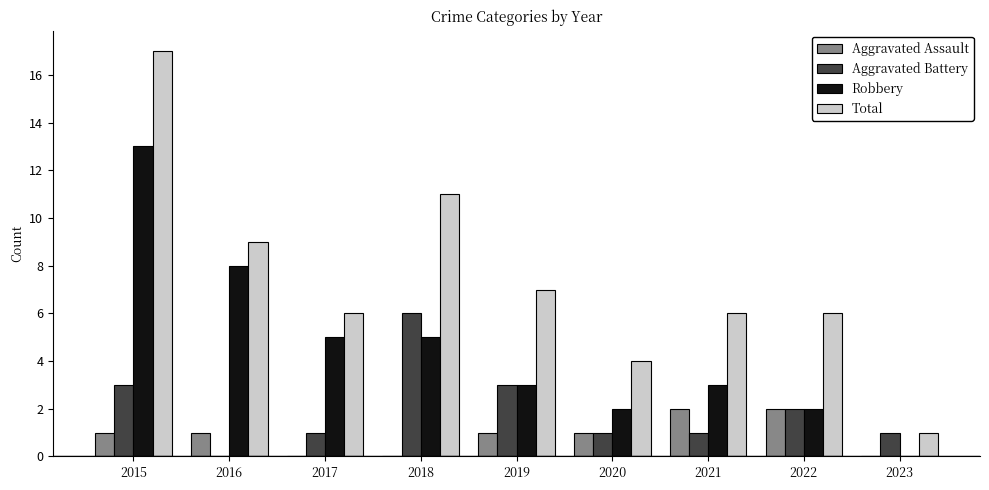

Reading left to right, what are all the values shown in this chart?

Aggravated Assault: 1	1	0	0	1	1	2	2	0
Aggravated Battery: 3	0	1	6	3	1	1	2	1
Robbery: 13	8	5	5	3	2	3	2	0
Total: 17	9	6	11	7	4	6	6	1